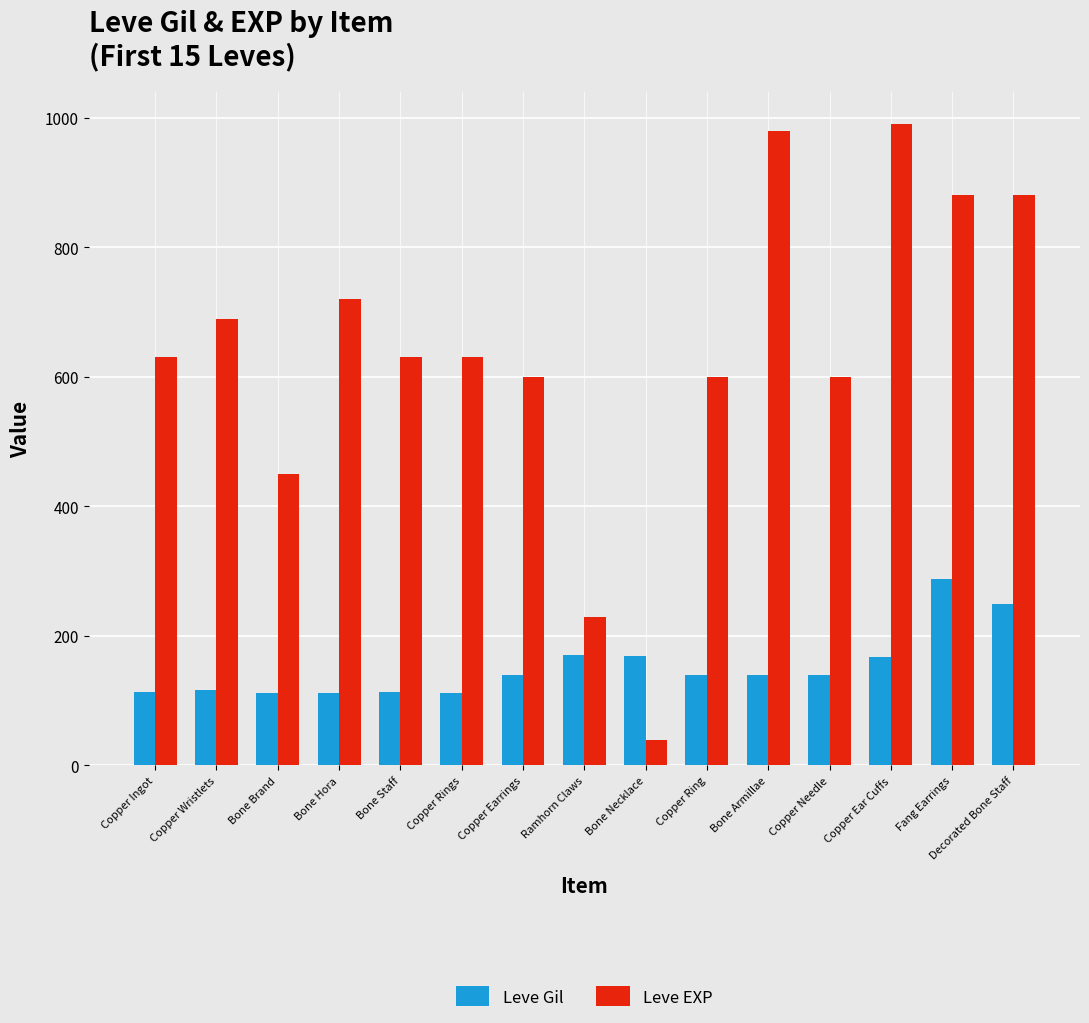

What is the highest value of the Leve EXP series?

990